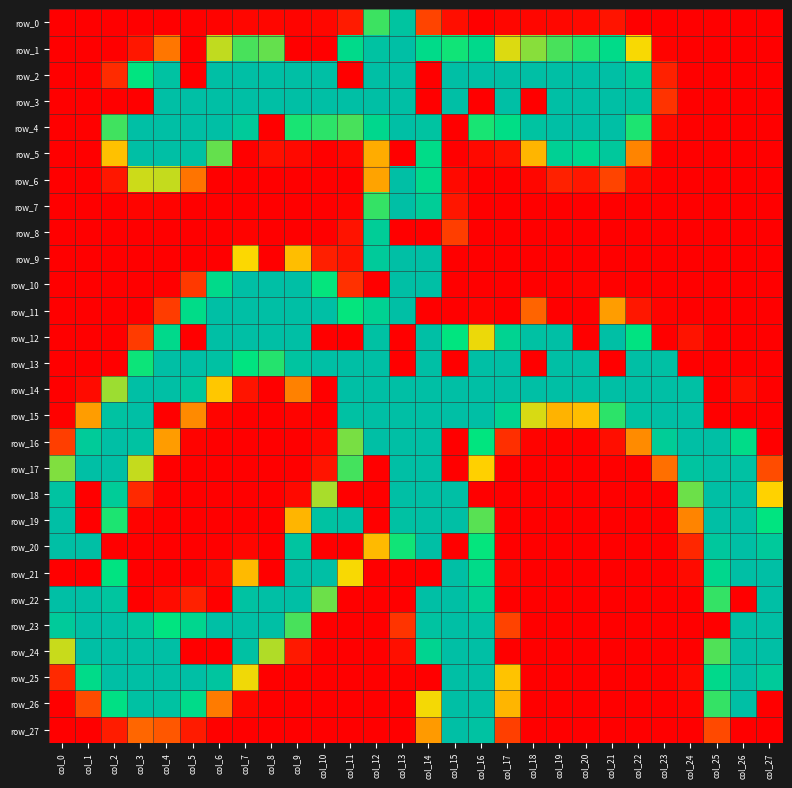

Reading left to right, list all the values displayed in this chart.

row_0: 0	0	0	0	0	1	2	4	4	3	5	17	176	246	43	9	0	4	4	5	6	13	0	0	0	0	0	0
row_1: 0	0	0	15	73	0	143	173	166	0	0	210	249	255	208	187	211	136	157	173	182	208	129	2	0	0	0	0
row_2: 0	0	27	193	250	0	255	255	255	255	255	0	255	255	0	255	255	255	255	255	255	255	236	21	0	0	0	0
row_3: 0	0	0	0	255	255	255	255	255	255	255	255	255	255	0	255	0	255	0	255	255	255	249	32	0	0	0	0
row_4: 0	1	175	255	255	255	255	236	0	185	180	173	215	255	248	0	185	202	248	255	255	255	184	6	0	0	0	0
row_5: 0	0	115	255	255	251	166	0	10	6	0	5	103	0	206	0	6	11	108	227	215	240	81	0	0	0	0	0
row_6: 0	0	15	140	142	72	0	0	0	0	0	0	98	255	211	6	0	0	4	21	15	43	6	0	0	0	0	0
row_7: 0	0	0	3	2	0	0	0	0	0	0	3	178	255	232	14	0	0	0	0	0	0	0	0	0	0	0	0
row_8: 0	0	0	0	0	0	0	2	0	0	0	12	232	0	0	39	0	0	0	0	0	0	0	0	0	0	0	0
row_9: 0	0	0	0	0	0	0	128	0	113	20	13	236	255	255	0	0	0	0	0	0	0	0	0	0	0	0	0
row_10: 0	0	0	0	0	36	209	255	255	254	190	31	0	255	255	0	0	0	0	0	2	1	0	0	0	0	0	0
row_11: 0	0	0	0	38	206	255	255	255	255	255	190	223	255	0	0	3	0	63	0	0	95	15	2	0	0	0	0
row_12: 0	0	0	37	211	0	255	255	255	255	0	0	252	0	255	191	132	221	251	255	0	254	194	0	12	0	0	0
row_13: 0	0	0	188	255	255	252	192	182	247	255	255	255	0	255	0	254	255	0	255	255	0	255	253	0	0	0	0
row_14: 0	7	152	254	255	241	118	13	0	79	0	255	255	255	255	255	255	255	255	255	255	255	255	255	253	0	9	0
row_15: 1	95	250	255	0	84	3	0	0	2	0	251	255	255	255	255	255	222	137	107	113	180	249	255	255	0	0	0
row_16: 39	234	255	249	94	2	0	0	0	0	5	161	255	255	255	0	191	30	2	1	1	9	85	232	255	255	206	0
row_17: 159	255	255	142	0	0	0	0	0	0	13	174	0	255	255	0	123	0	0	0	0	0	0	69	246	255	251	48
row_18: 248	0	233	26	0	0	0	0	0	6	149	0	0	255	255	255	0	0	0	0	0	0	0	0	164	255	255	124
row_19: 255	0	184	2	0	0	0	0	0	108	250	255	0	252	255	255	169	1	0	0	0	0	0	0	81	255	255	193
row_20: 255	255	0	0	0	0	0	4	0	247	0	0	111	187	255	0	190	0	0	0	0	0	0	0	25	242	255	238
row_21: 0	0	194	0	0	0	6	111	0	255	254	129	0	0	0	255	207	4	0	0	0	0	0	0	7	214	255	255
row_22: 255	255	245	0	8	21	0	250	255	255	164	0	0	0	255	255	226	0	0	0	0	0	0	0	1	178	0	255
row_23: 236	255	255	242	192	217	254	255	254	173	0	0	0	33	248	255	252	42	0	0	0	0	0	0	0	0	255	255
row_24: 141	255	255	255	255	0	0	252	147	16	0	0	0	10	220	255	255	0	0	0	0	0	0	0	1	171	255	255
row_25: 26	207	255	255	255	255	244	131	0	0	0	0	0	1	0	255	255	116	0	0	0	0	0	0	6	211	255	237
row_26: 0	47	200	251	250	208	76	5	0	0	0	0	0	0	130	255	255	108	0	0	0	0	0	0	3	178	254	0
row_27: 0	0	18	64	55	17	1	0	0	0	0	0	0	0	93	255	249	40	0	0	0	0	0	0	0	46	0	0